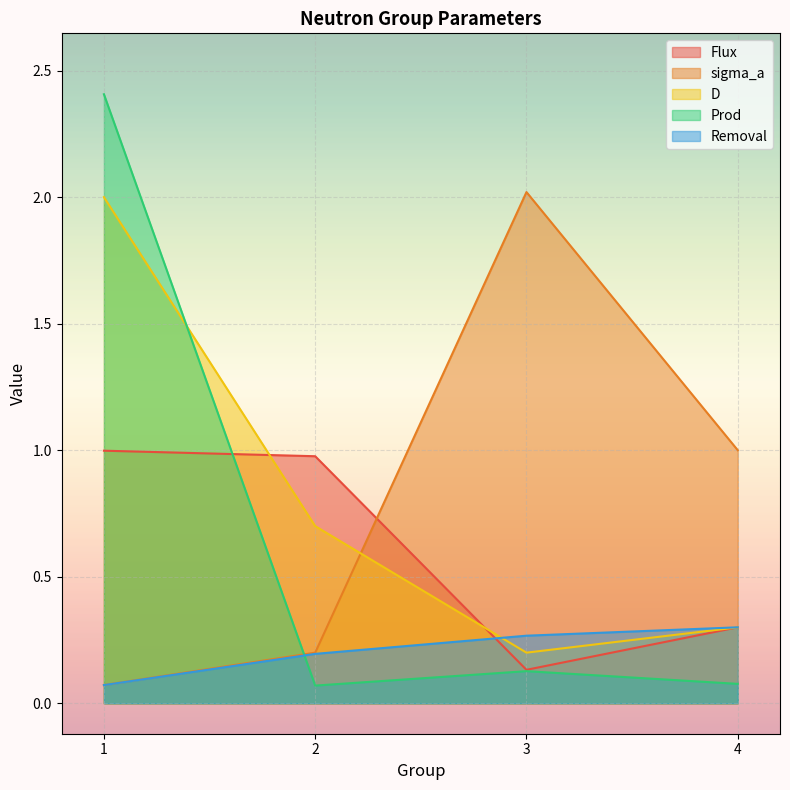

In Flux, how many points are lower than both neighbors (excluding endpoints)?

1